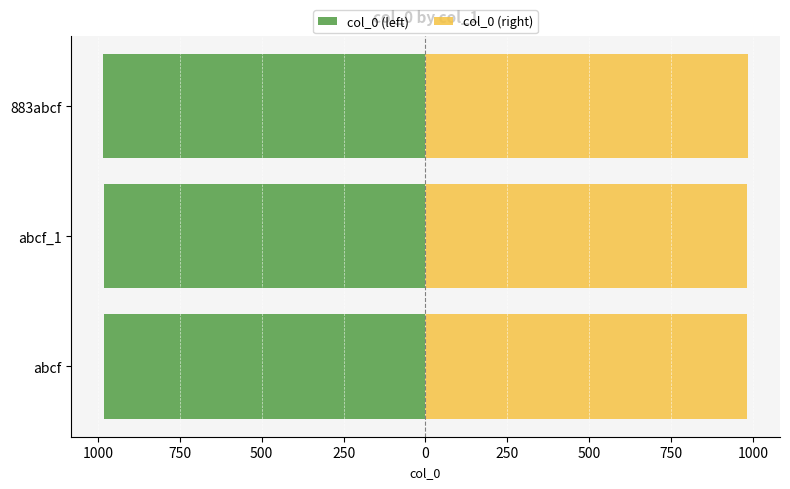

What is the difference between the highest and lowest values at abcf_1?

1966